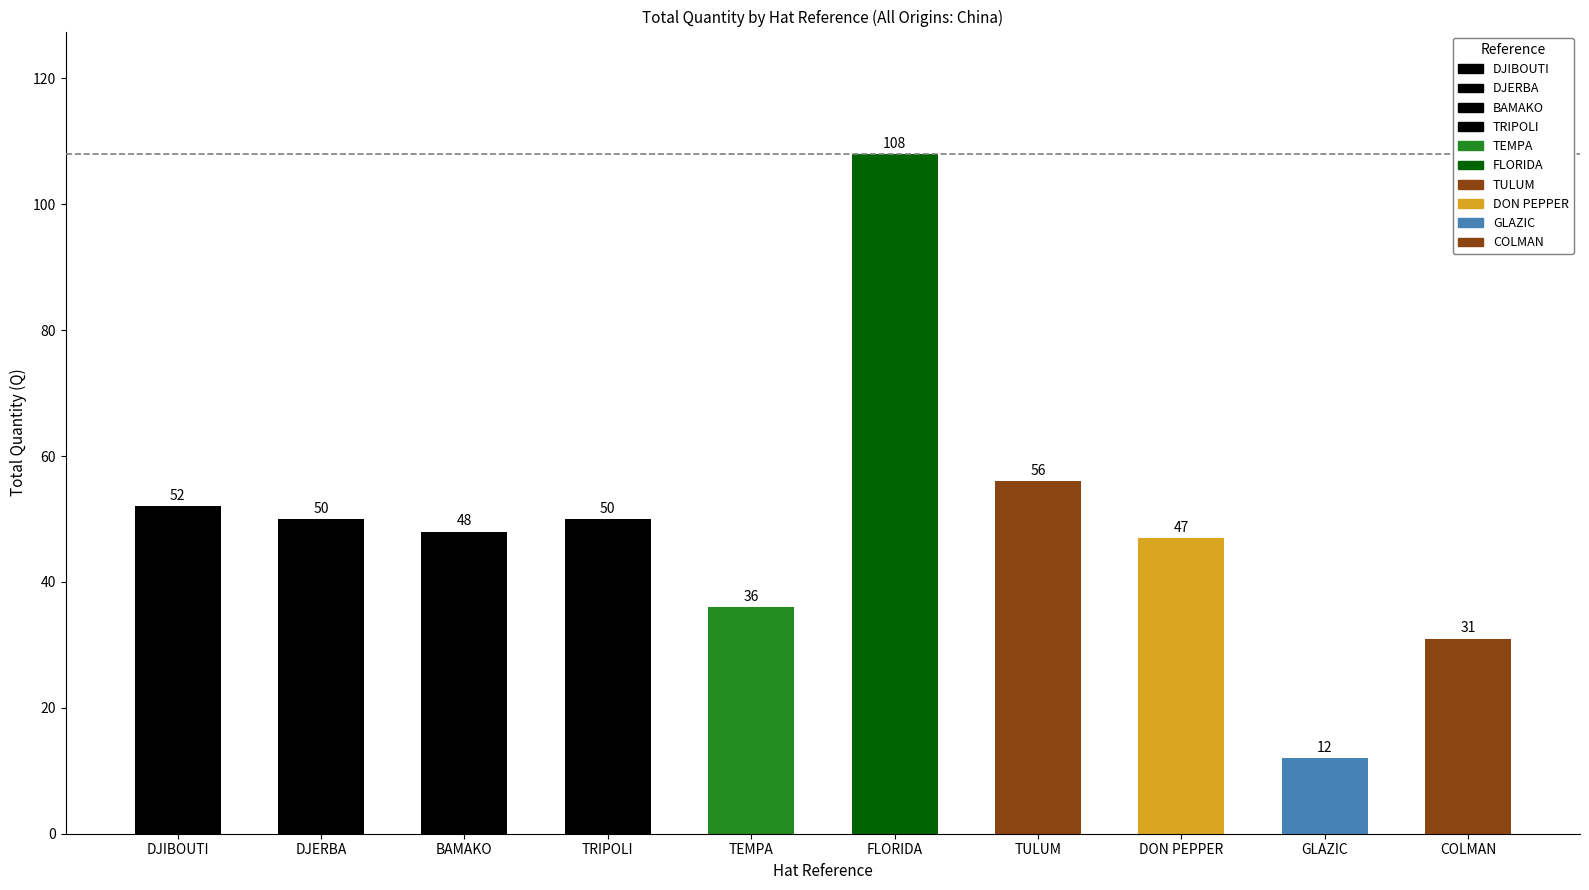

How many bars are there in total?

10